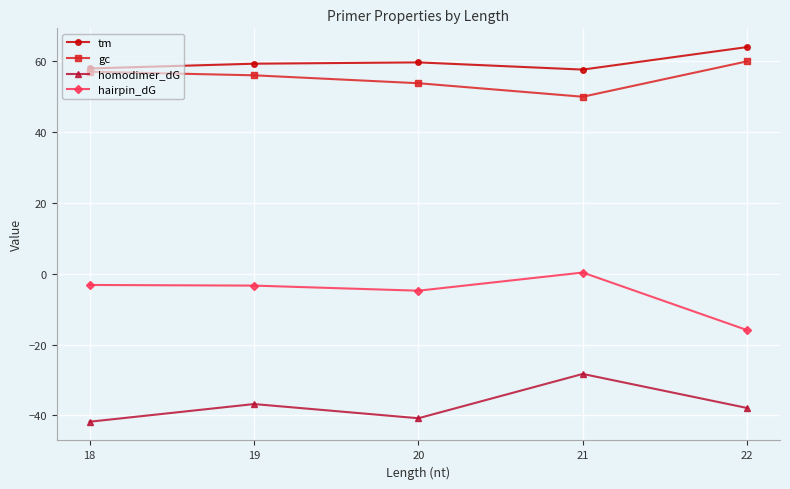

Count the number of data series in this chart.

4